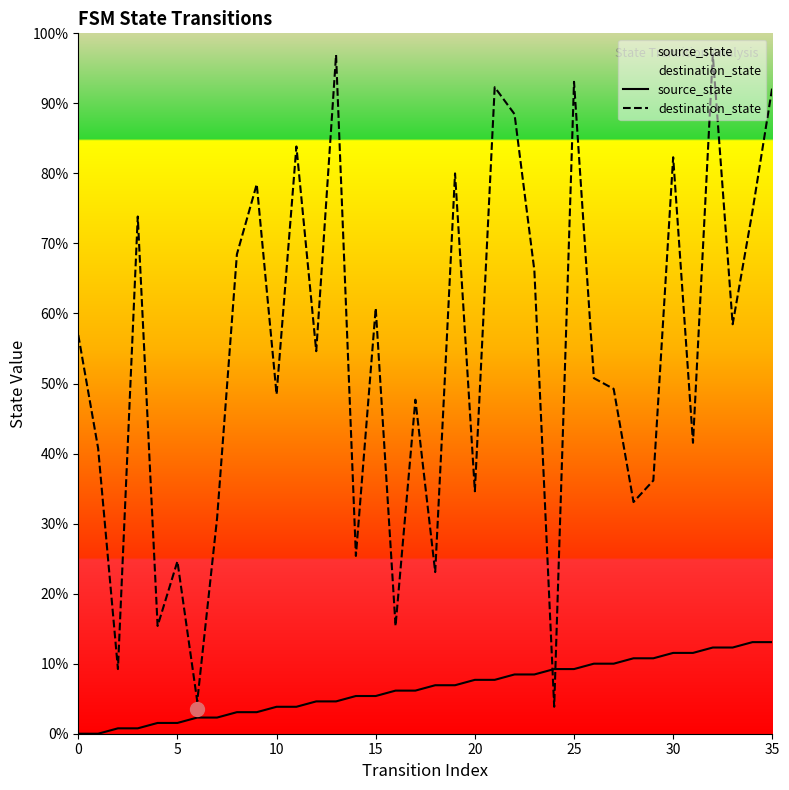

True or false: destination_state has more than 1 interior local peaks.

True